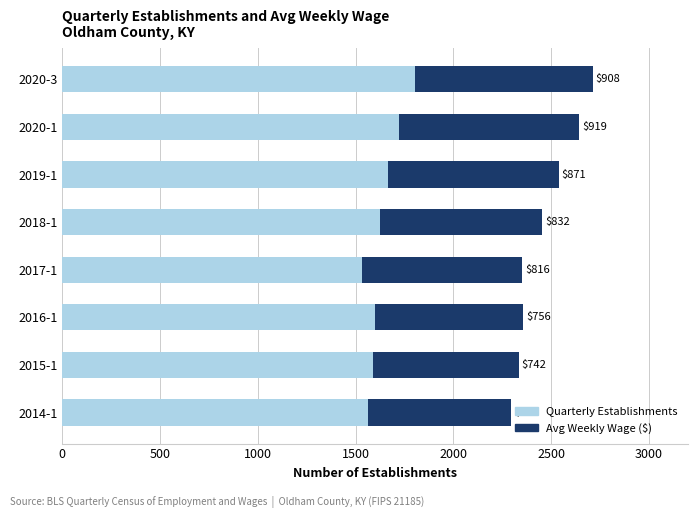

What is the difference between the maximum and minimum values in the Quarterly Establishments series?

269